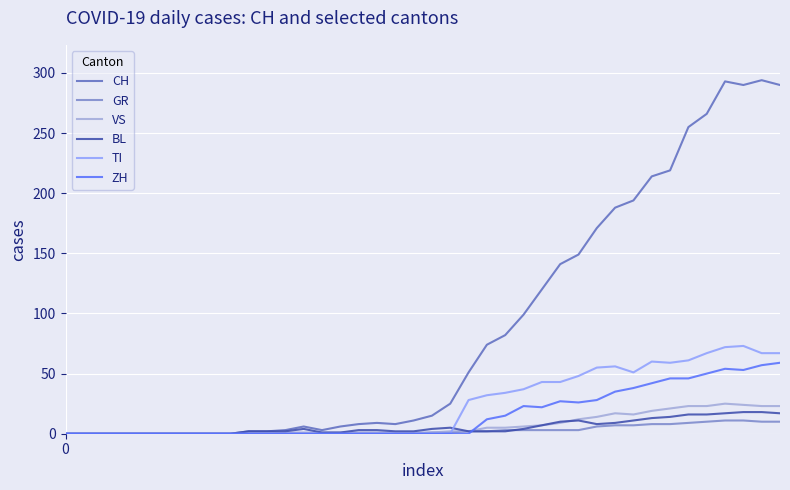

What is the average value of the ZH series?

16